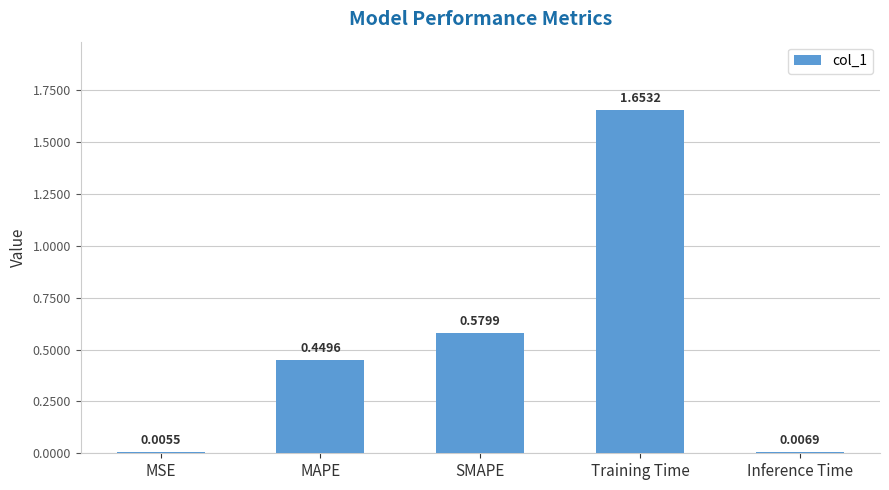

Are the bars horizontal?

No